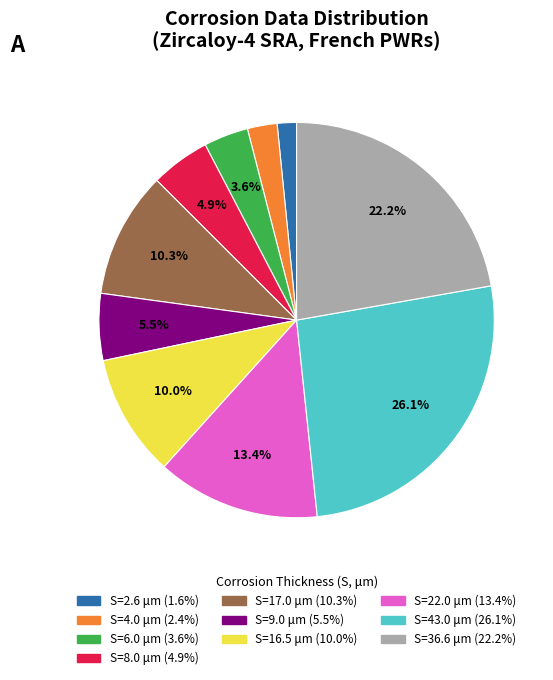

How many segments does this pie chart have?

10